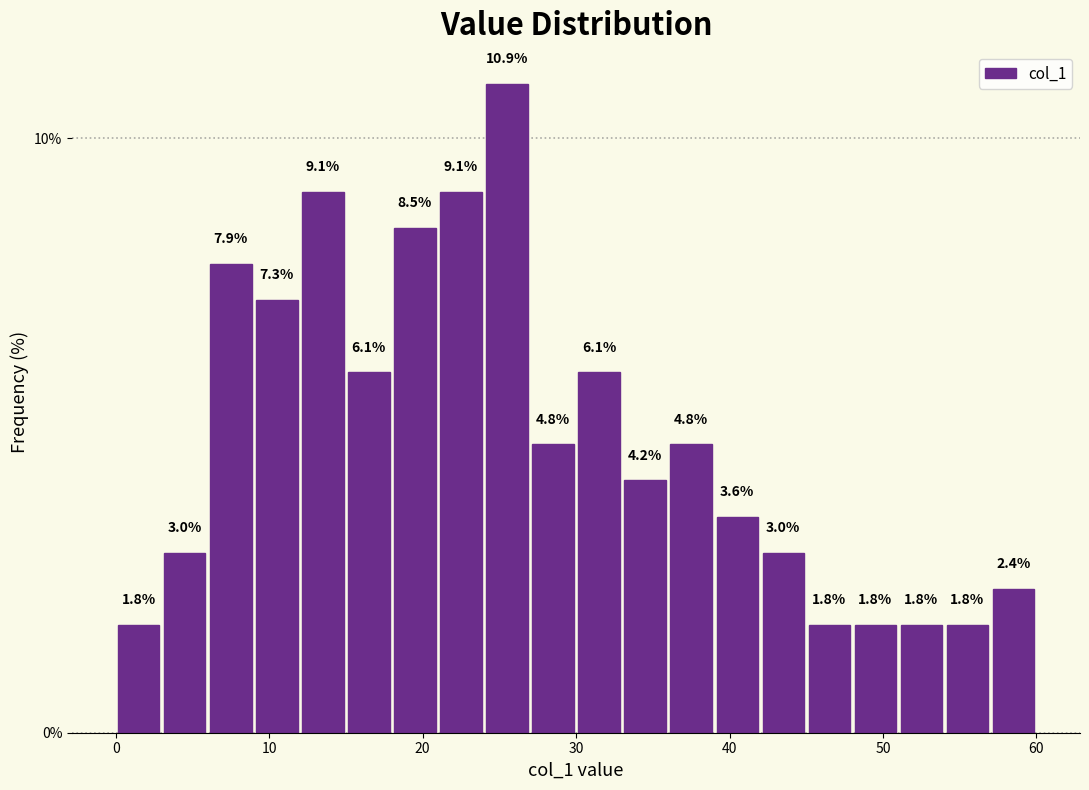

Around what value on the x-axis is the tallest bar? Give the approximate position of its centre, as read against the axis.

26